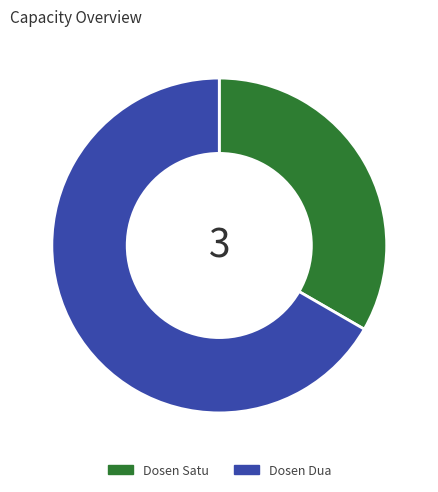

How many slices are in this pie chart?

2